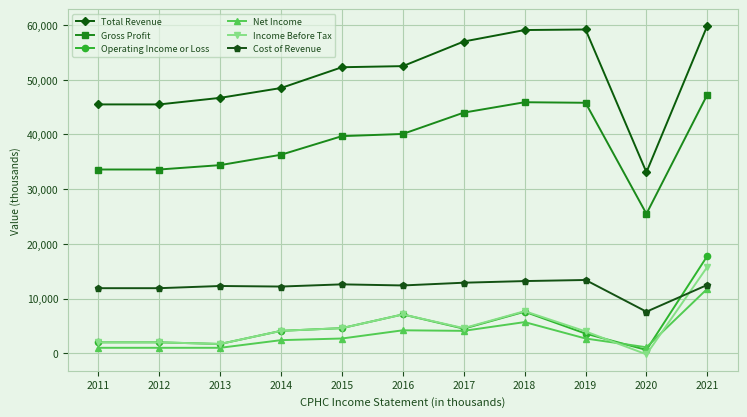

What is the average value of the Operating Income or Loss series?

5055